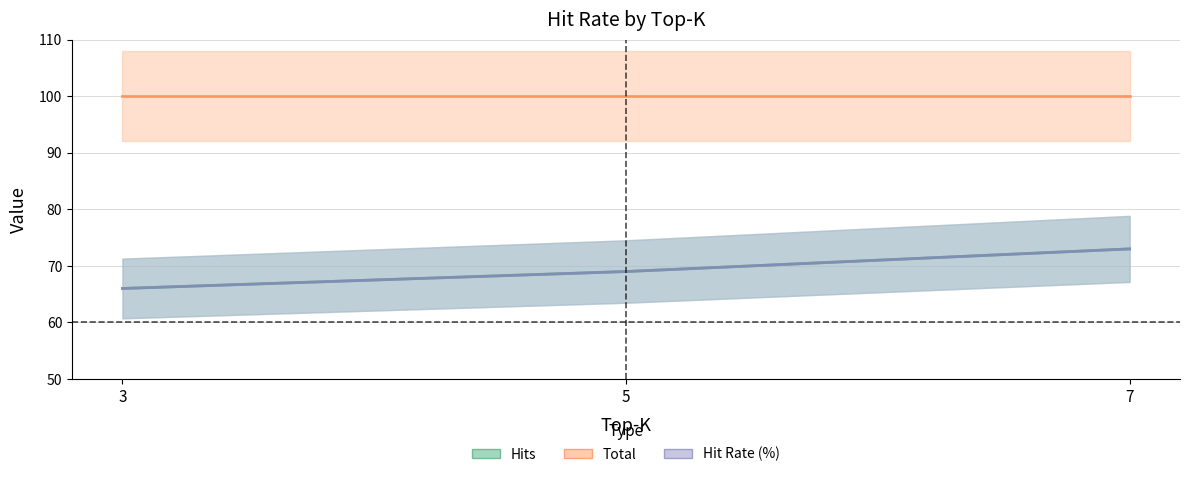

How many lines are shown in the chart?

2